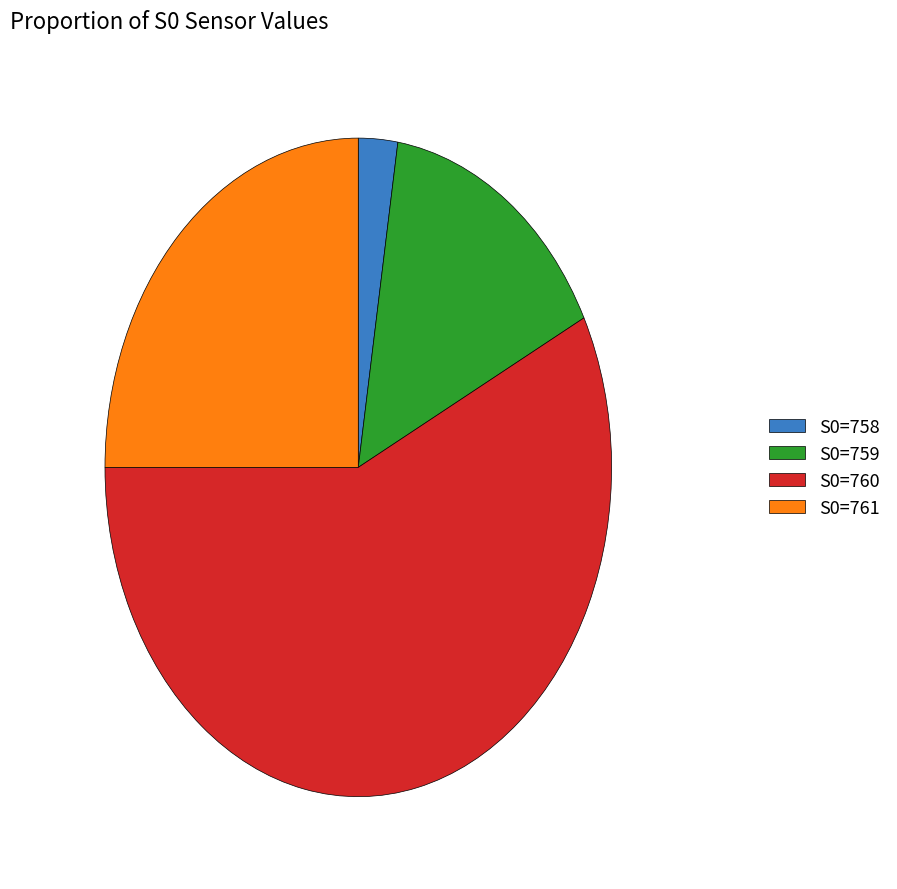

True or false: S0=760 accounts for 57% of the total.

True